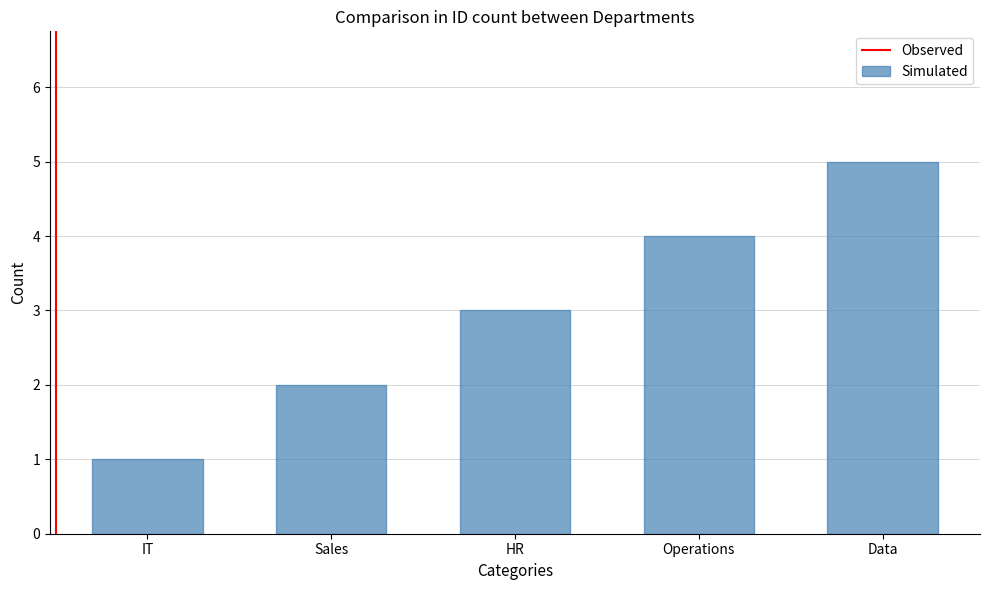

At which category does the chart reach its minimum across all series?

IT